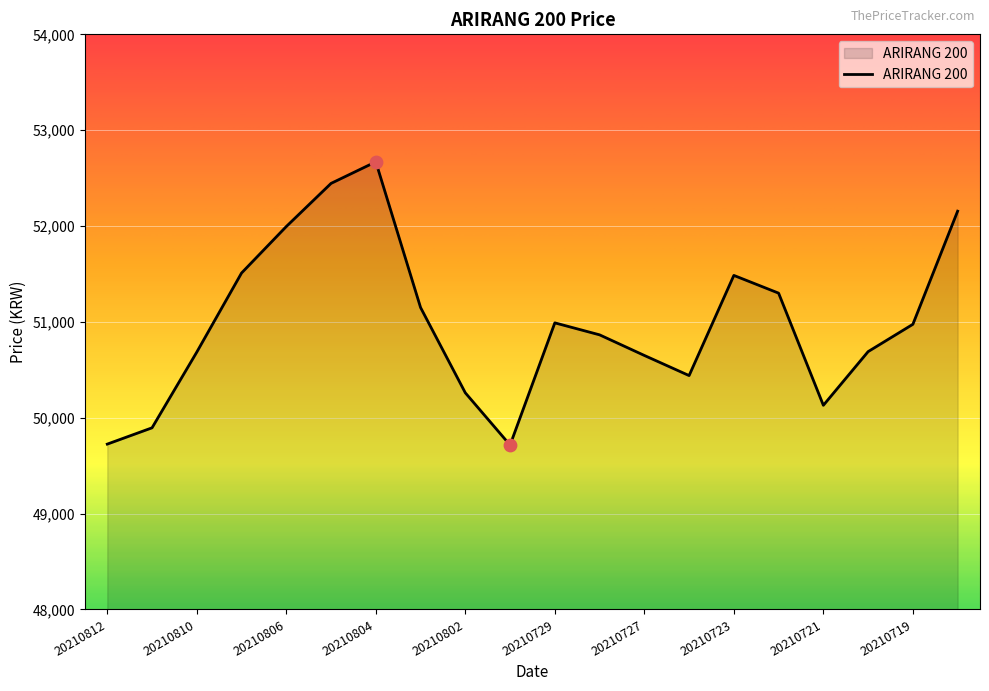

What is the smallest value displayed?

49715